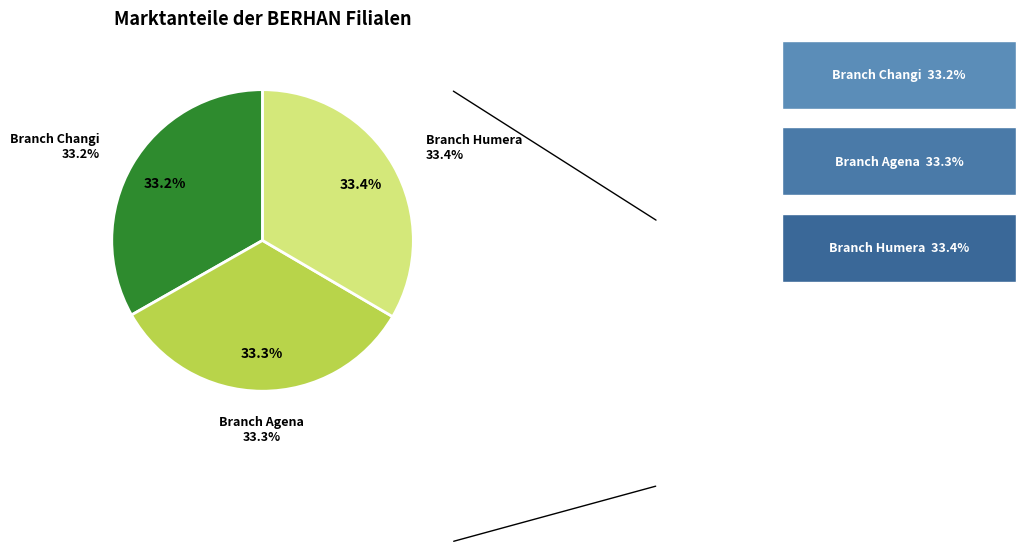

What percentage is NOT represented by BERHAN INTERNATIONAL BANK - CHANGI?

66.8%